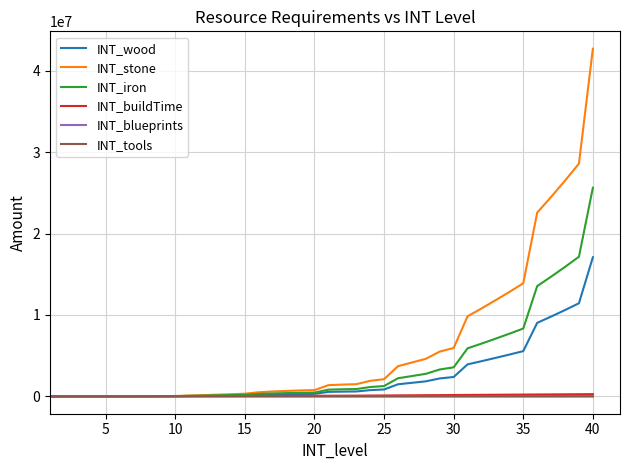

What is the difference between the maximum and minimum values in the INT_blueprints series?

1480